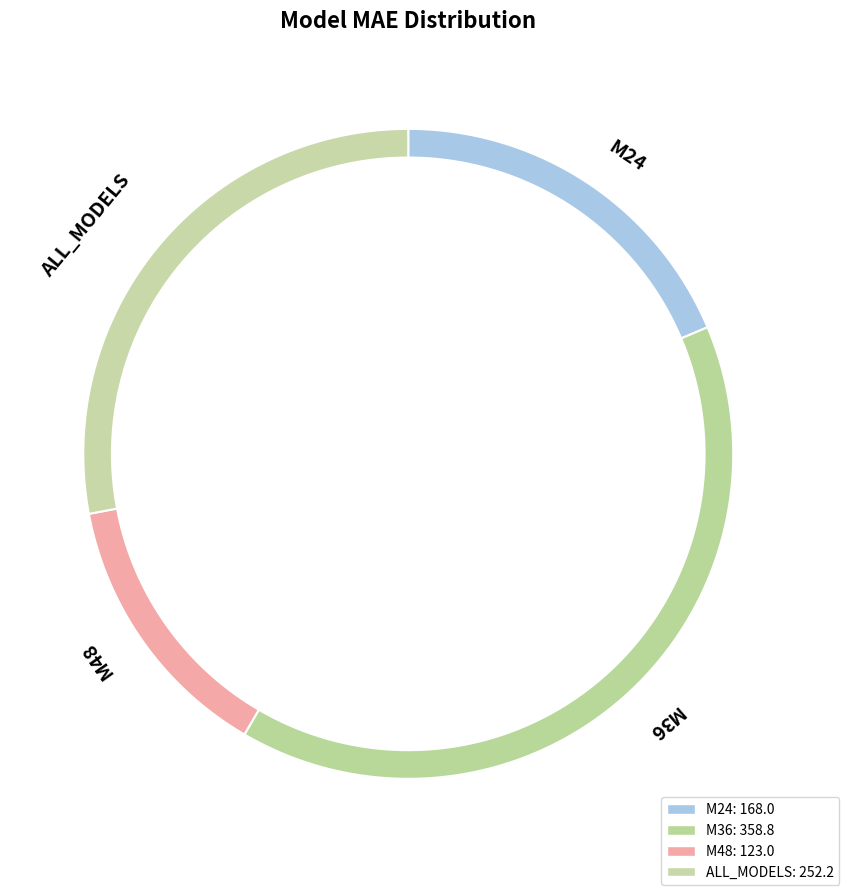

What is the largest slice in the pie chart?

M36